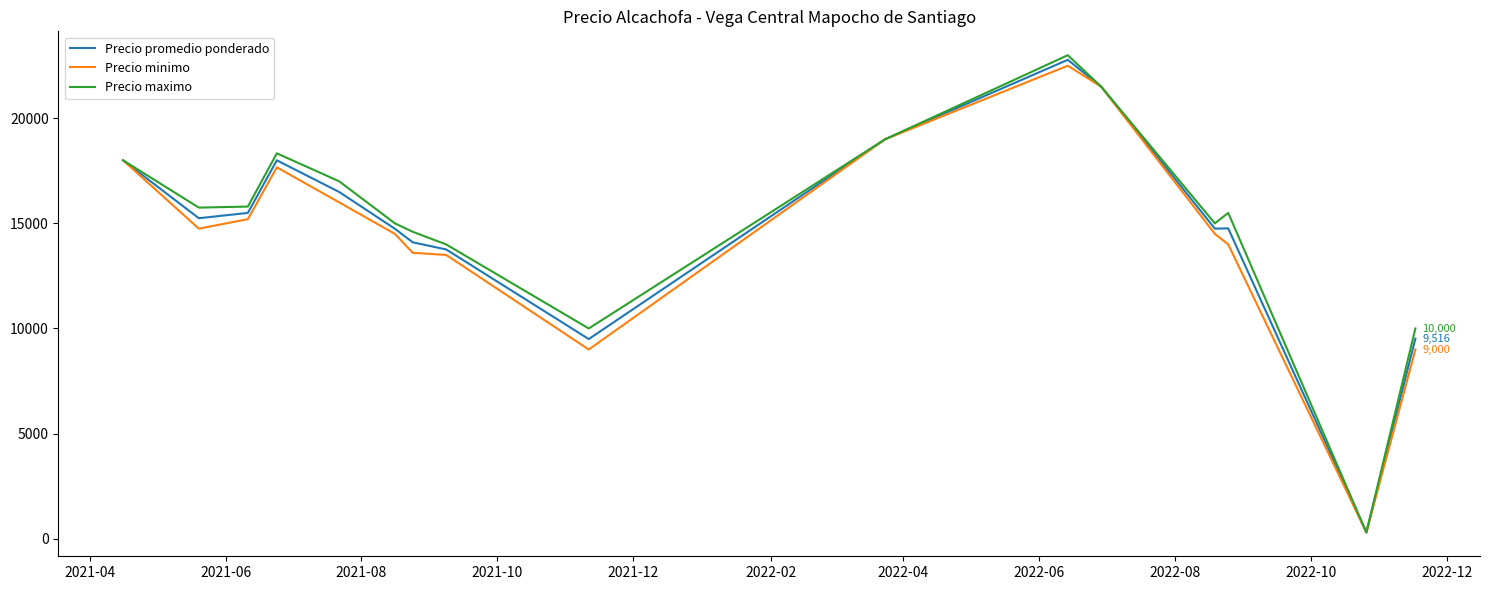

What is the maximum value shown in the chart?

23000.0